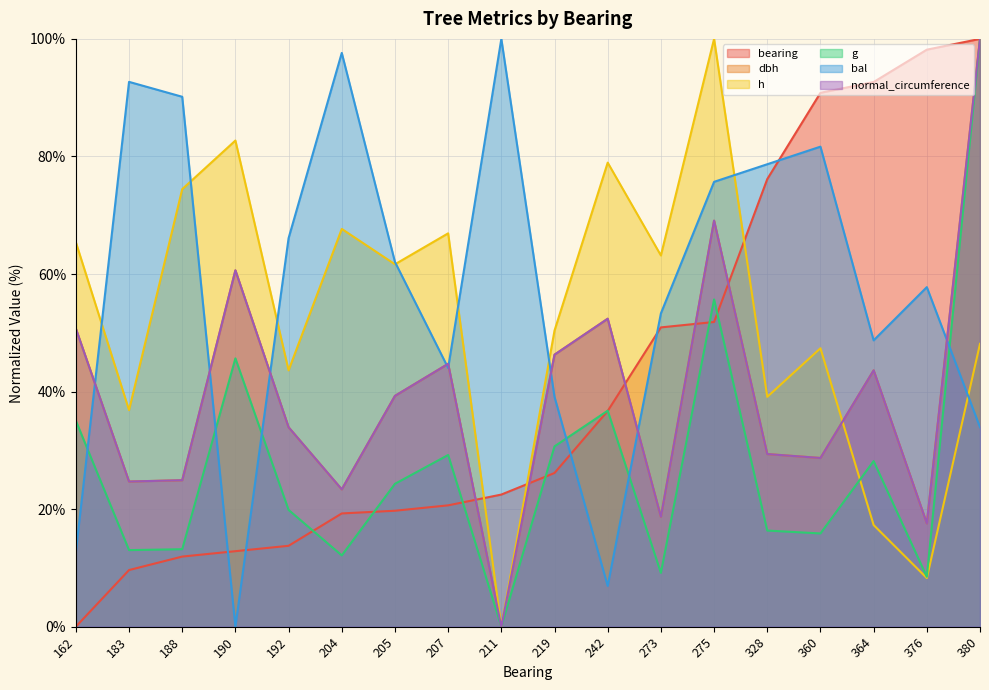

At which label does bearing reach its minimum?

162